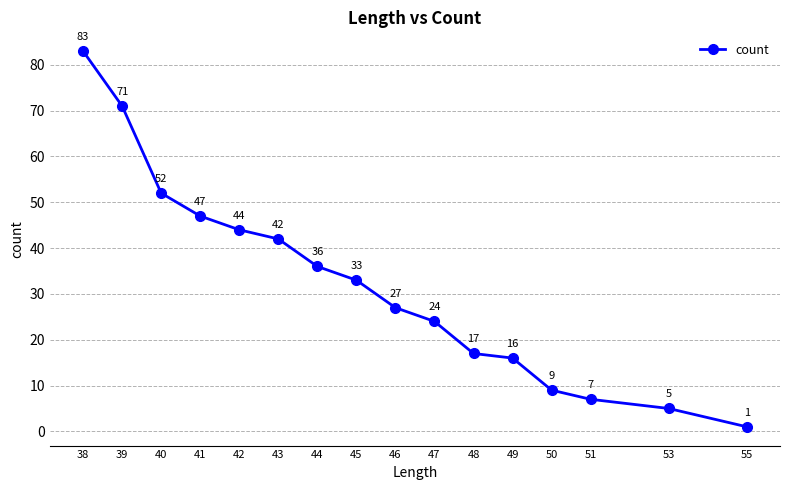

True or false: the data shows 9 at 50.

True